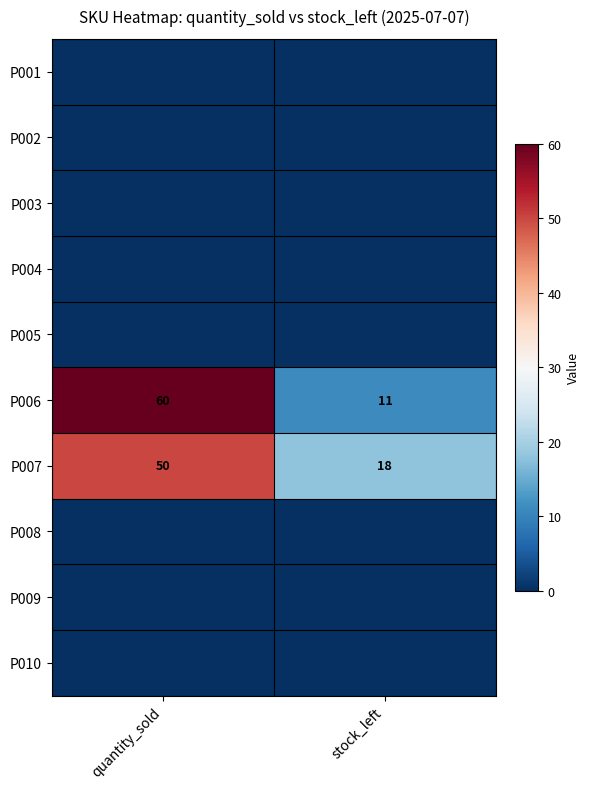

Is it true that P006 equals 60 at quantity_sold?

True